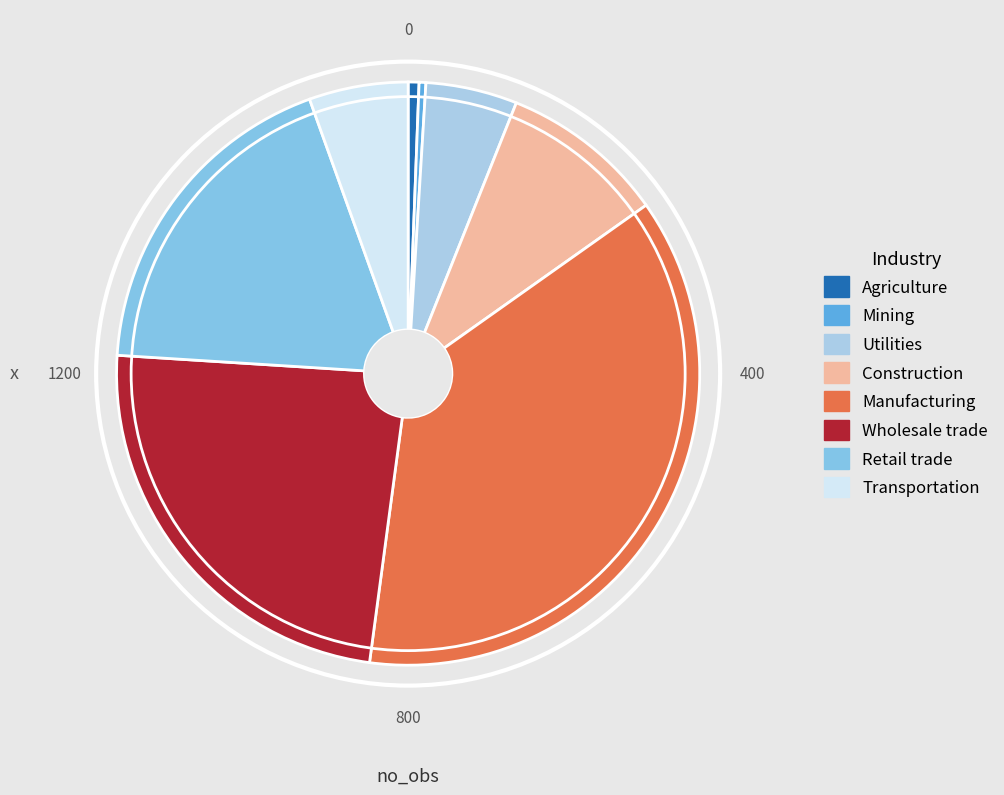

Between Retail trade and Construction, which is larger?

Retail trade